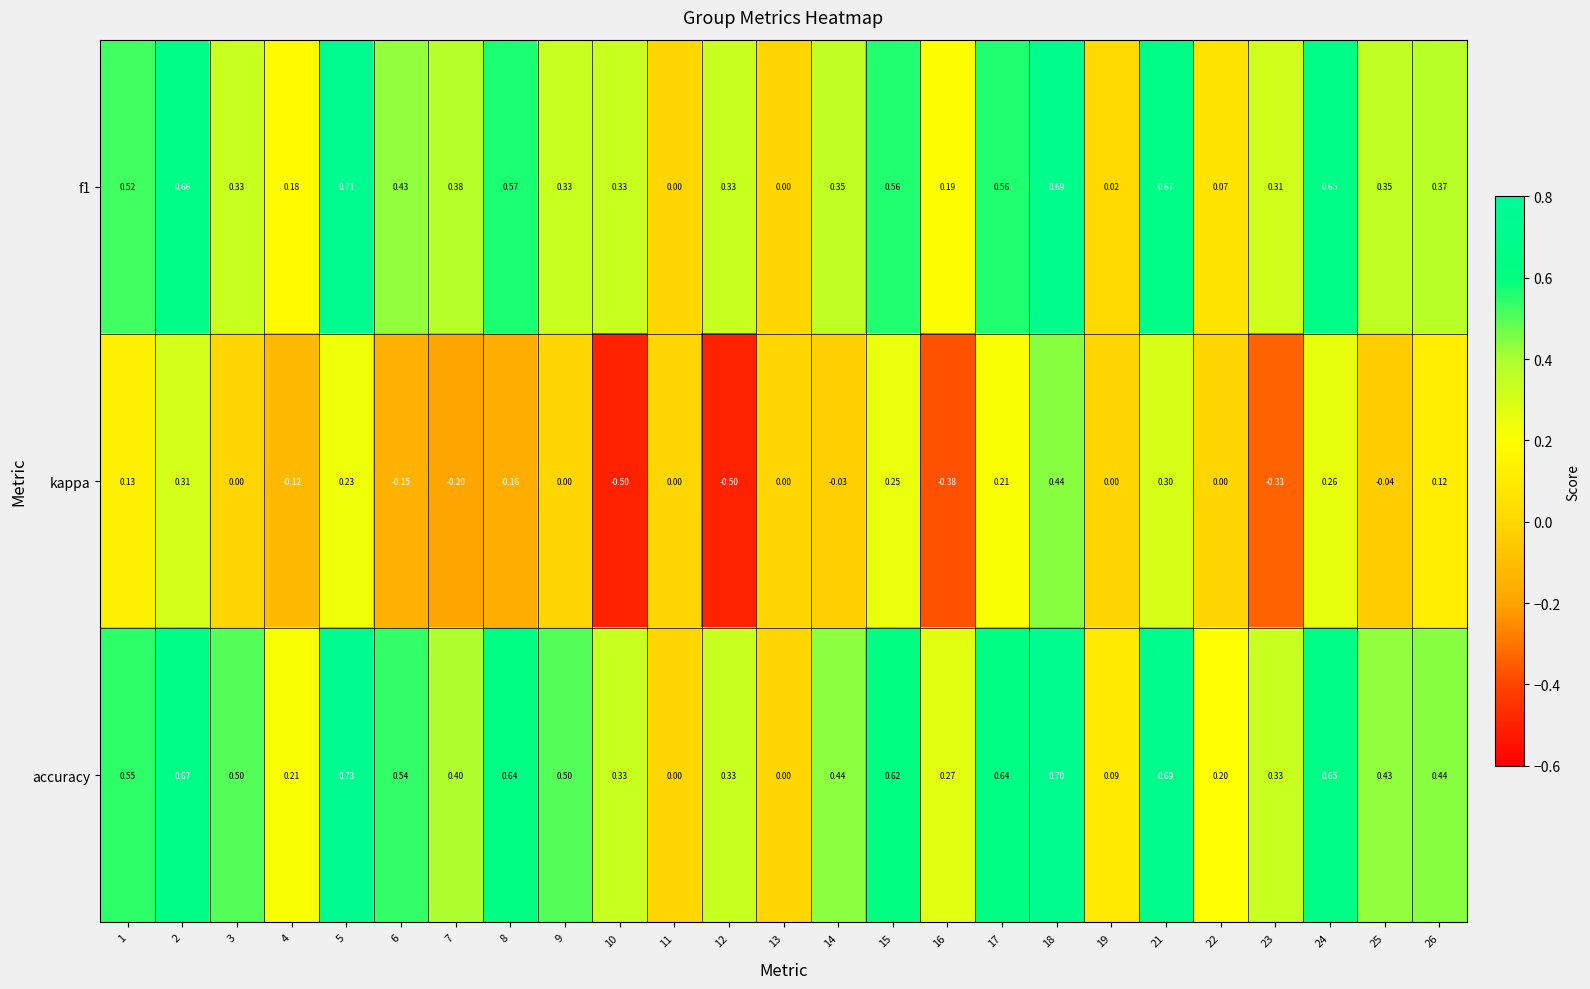

Between 23 and 25, which series saw the biggest shift?

kappa